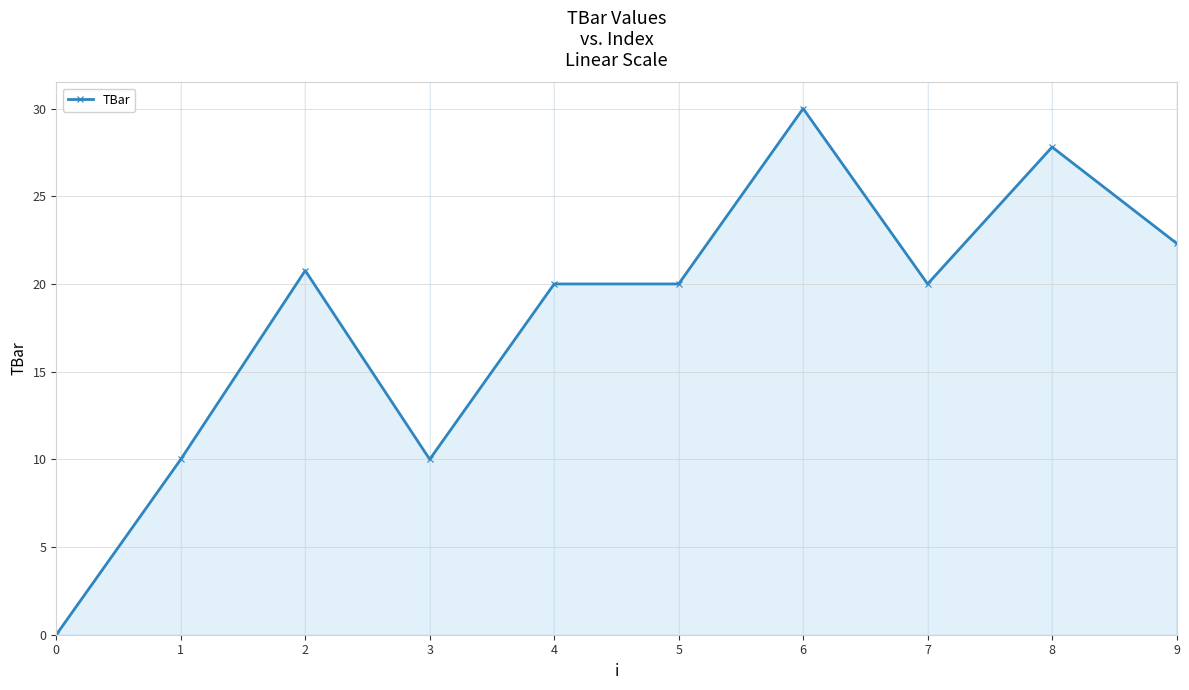

How many lines are shown in the chart?

1